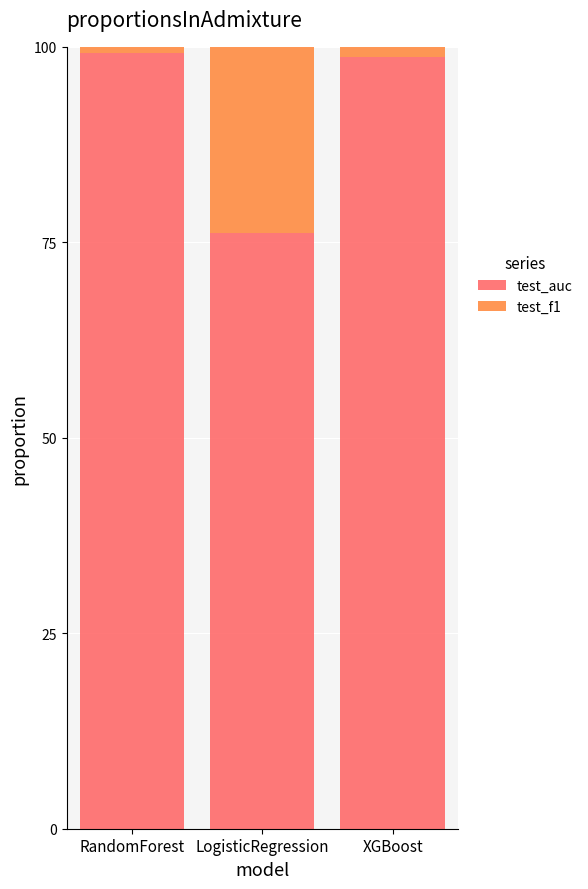

The test_auc series shows 99.2 at RandomForest. True or false?

True